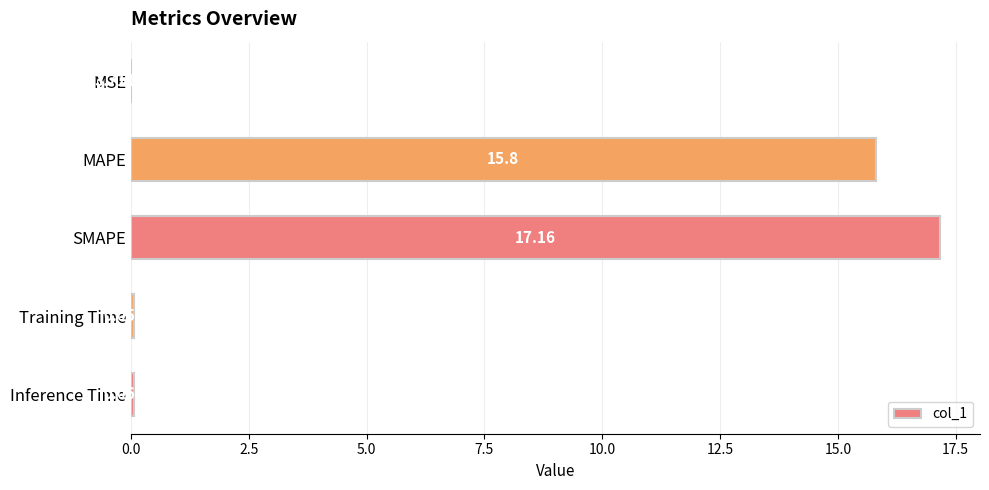

What is the sum of the values at Training Time and MAPE?

15.9